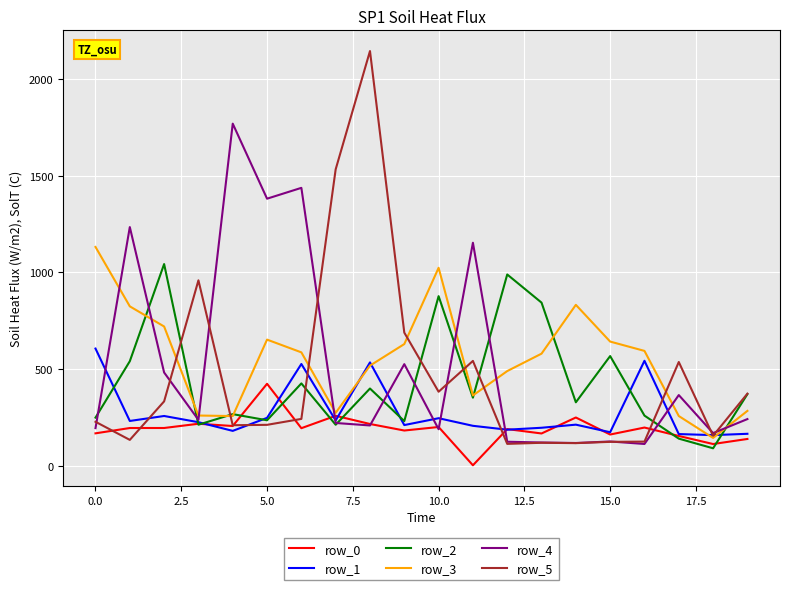

Which series has the largest range (max minus min)?

row_5